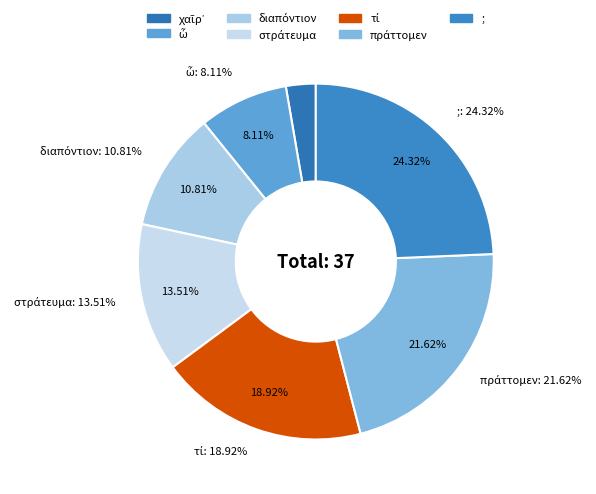

To the nearest percent, what is the difference between the largest and smallest slice percentages?

22%